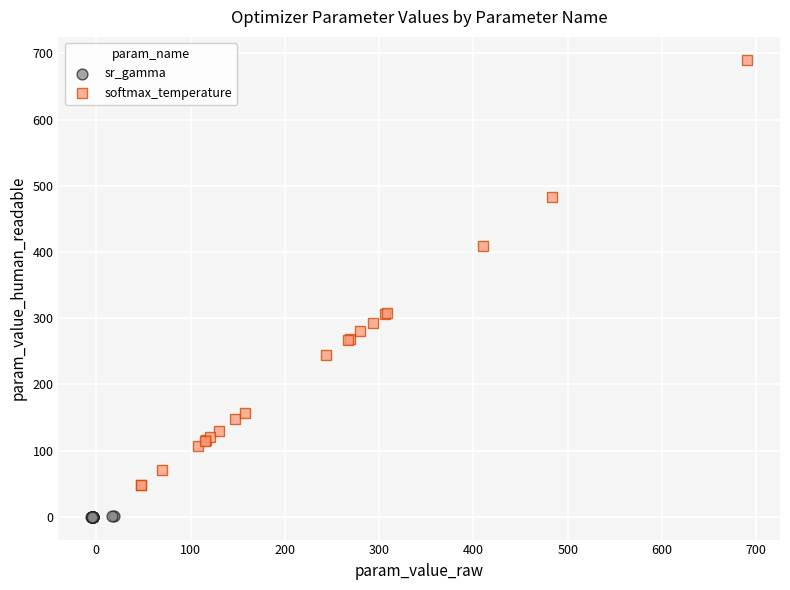

What are all the series names shown in the legend?

sr_gamma, softmax_temperature